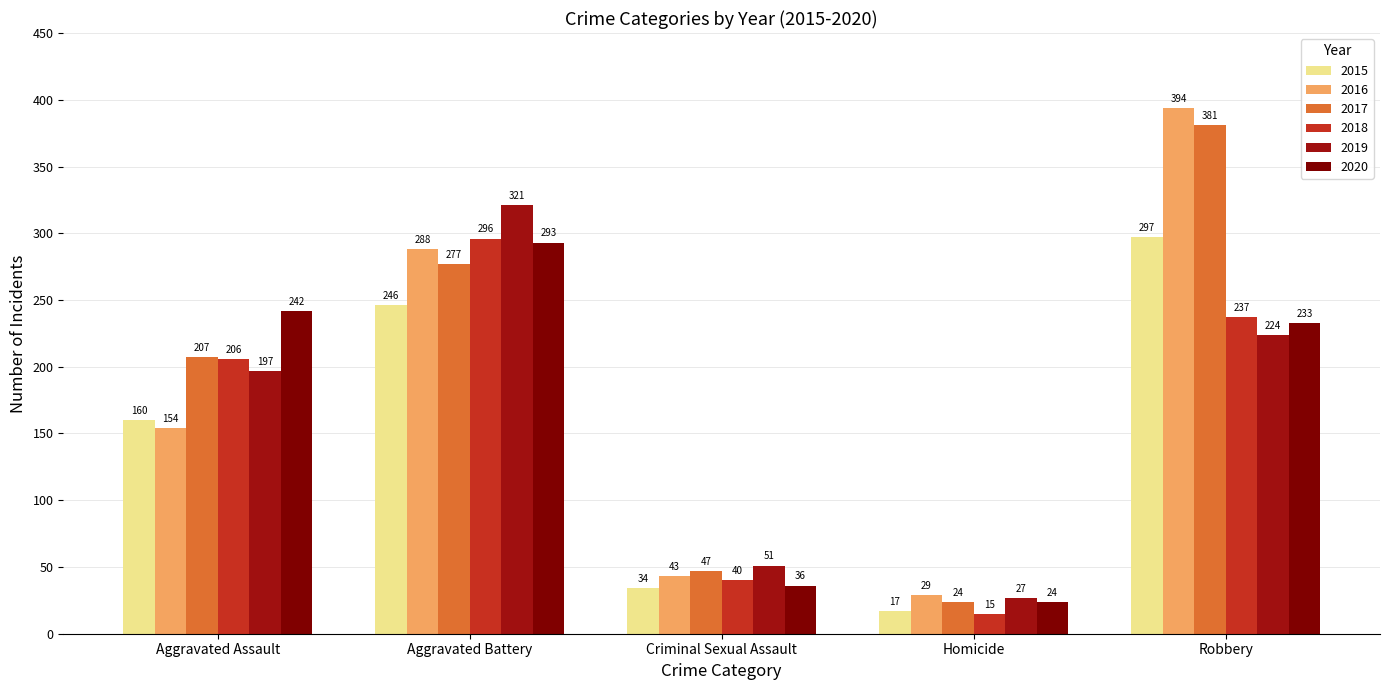

What is the average value of the 2020 series?

166